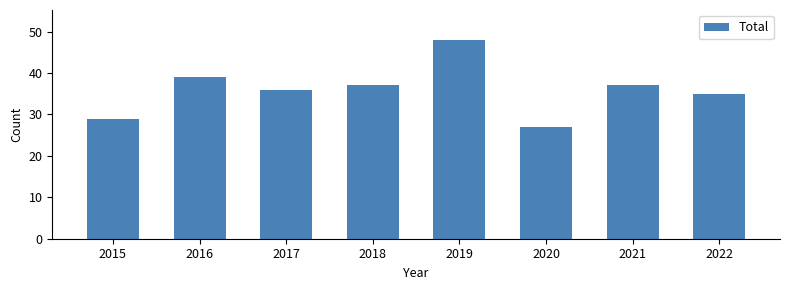

Are the bars grouped side by side (vs. stacked)?

No